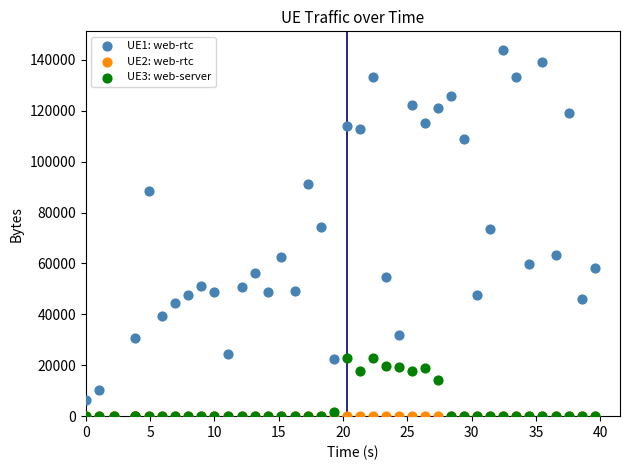

What are all the series names shown in the legend?

UE1: web-rtc, UE2: web-rtc, UE3: web-server